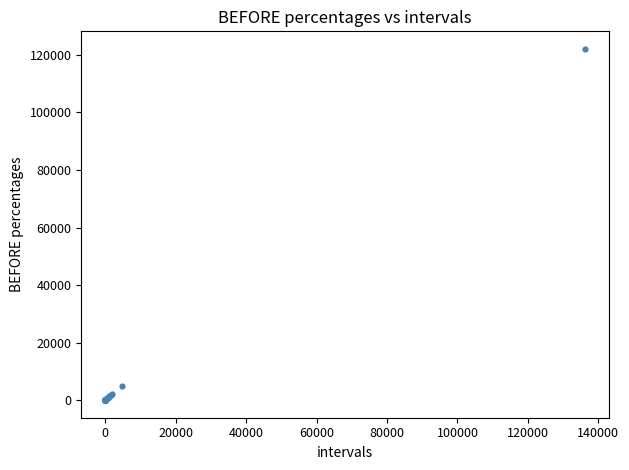

What Y value in the scatter plot is closest to 61050?

5009.0